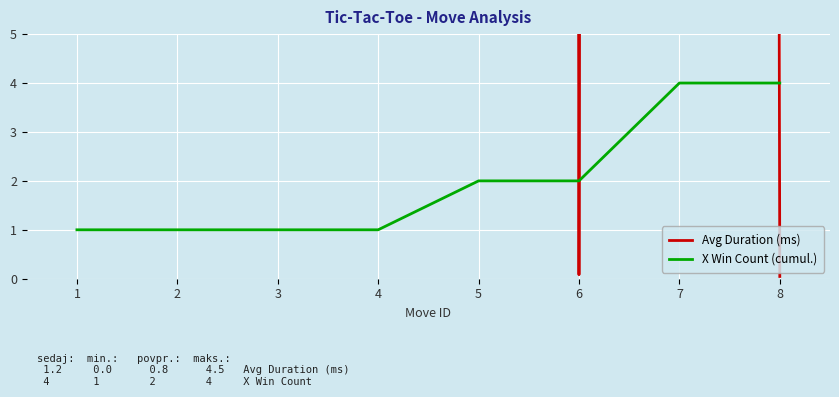

Which has a higher value, 6 or 8?

6